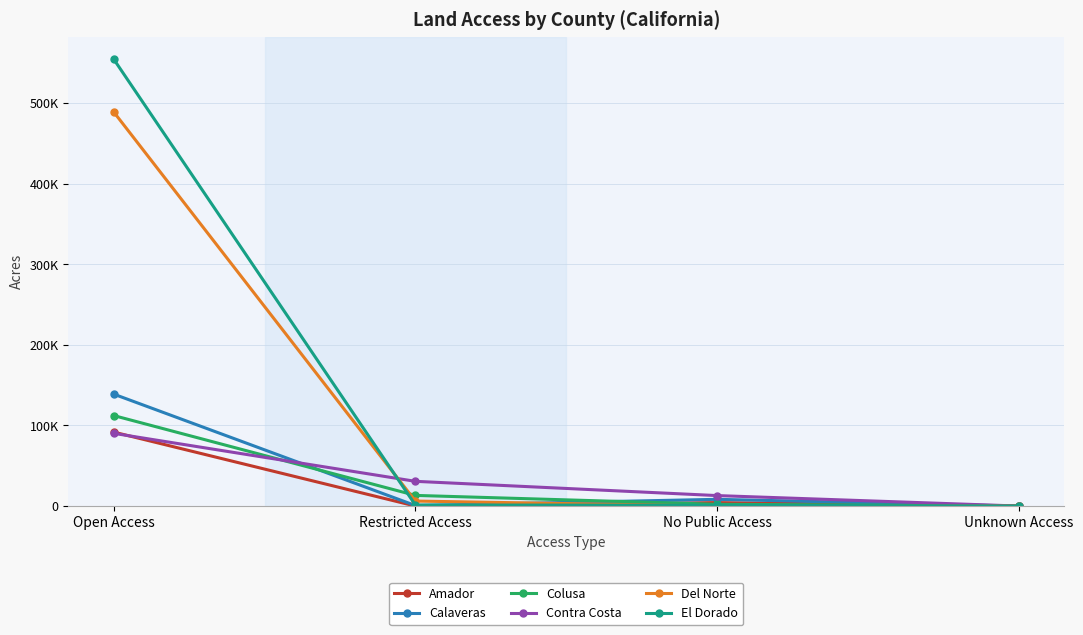

Is the value of Amador at Restricted Access greater than the value of Colusa at Unknown Access?

No